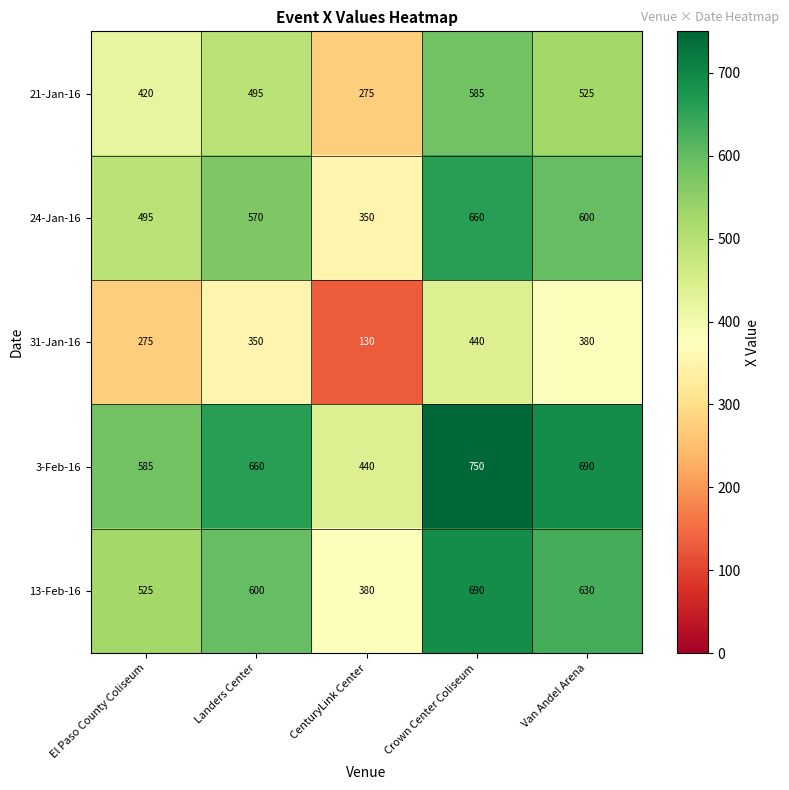

Which series has the largest total across all categories?

3-Feb-16